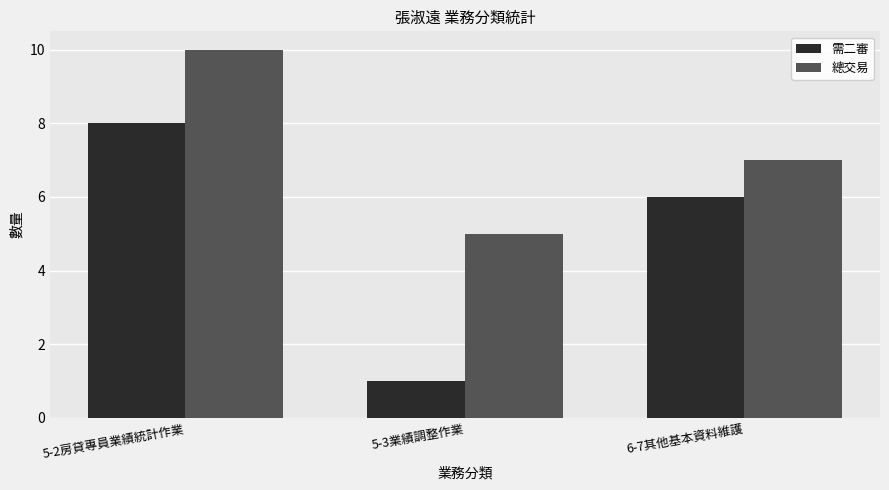

What is the total value across all series at 5-2房貸專員業績統計作業?

18